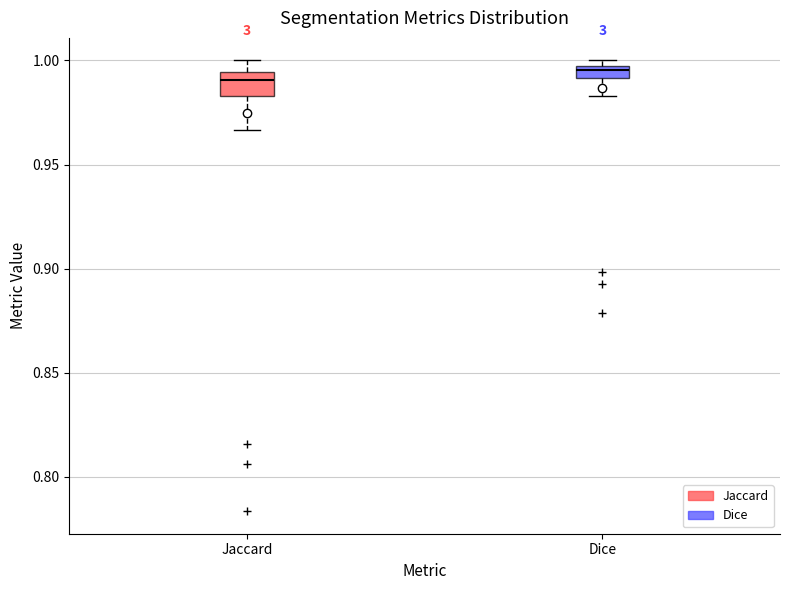

Where is the lower edge of the box for Dice on the y-axis? The values are not printed on the chart, so give them approximately, as read against the axis.

0.990